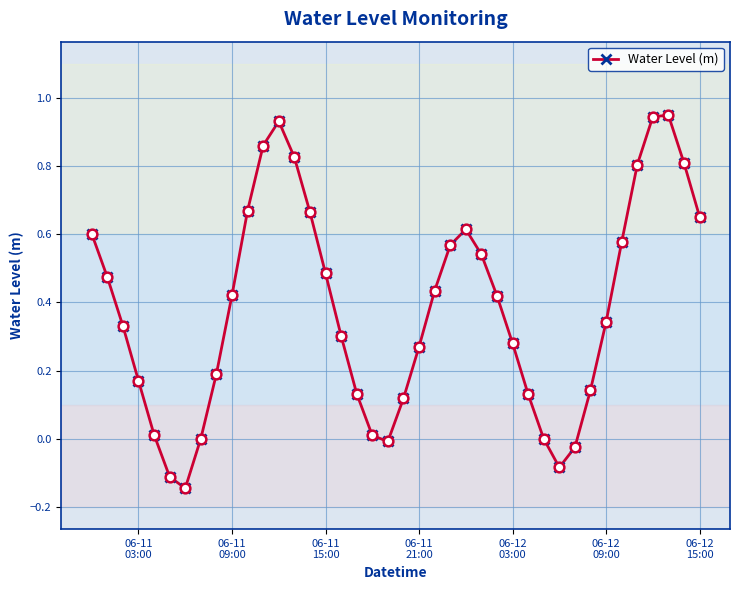

What is the difference between the second highest and second lowest values?

1.1